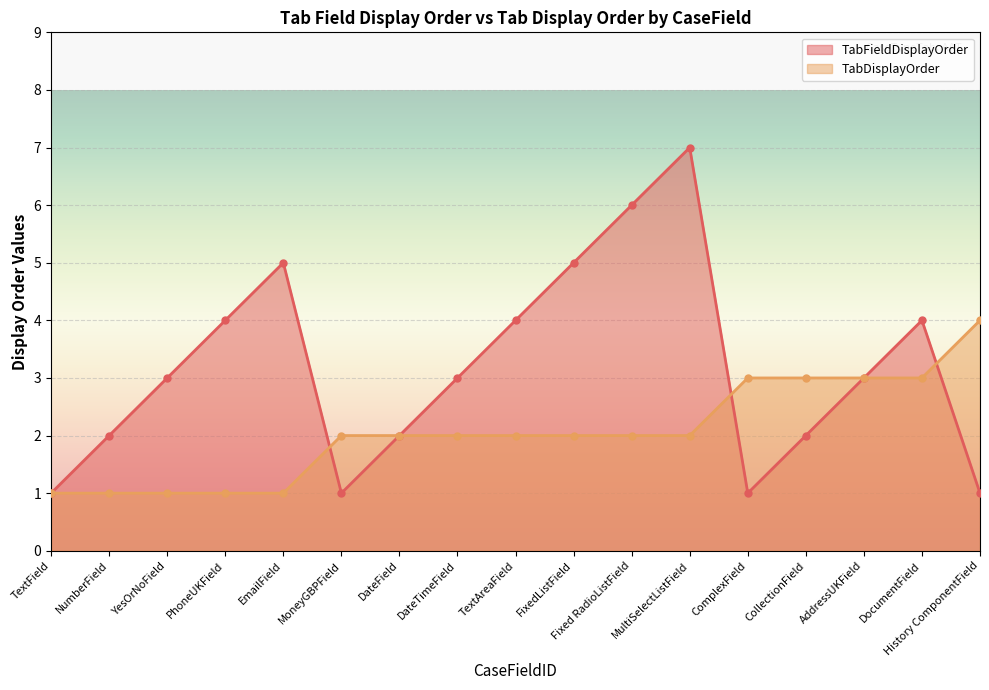

Where do TabFieldDisplayOrder and TabDisplayOrder first cross each other?

EmailField and MoneyGBPField